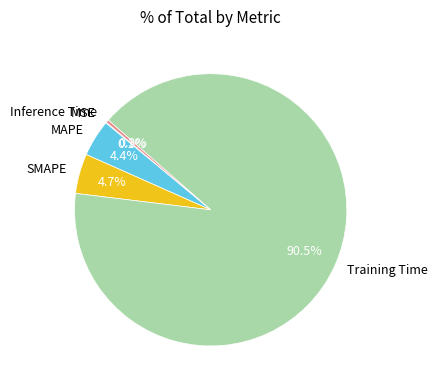

Which slice represents more than half of the pie?

Training Time